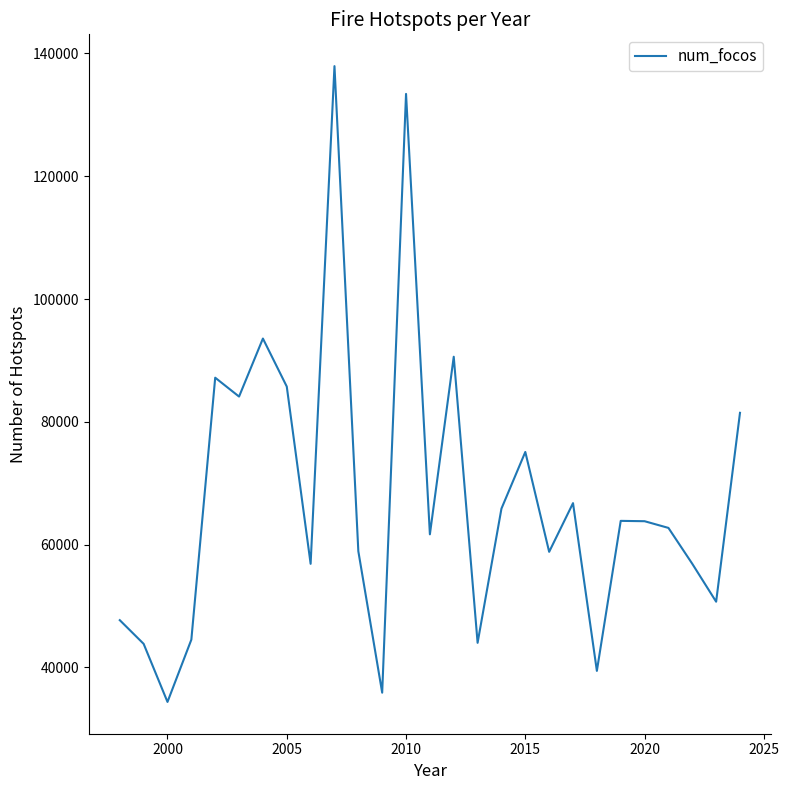

What is the difference between the maximum and minimum values?

103525